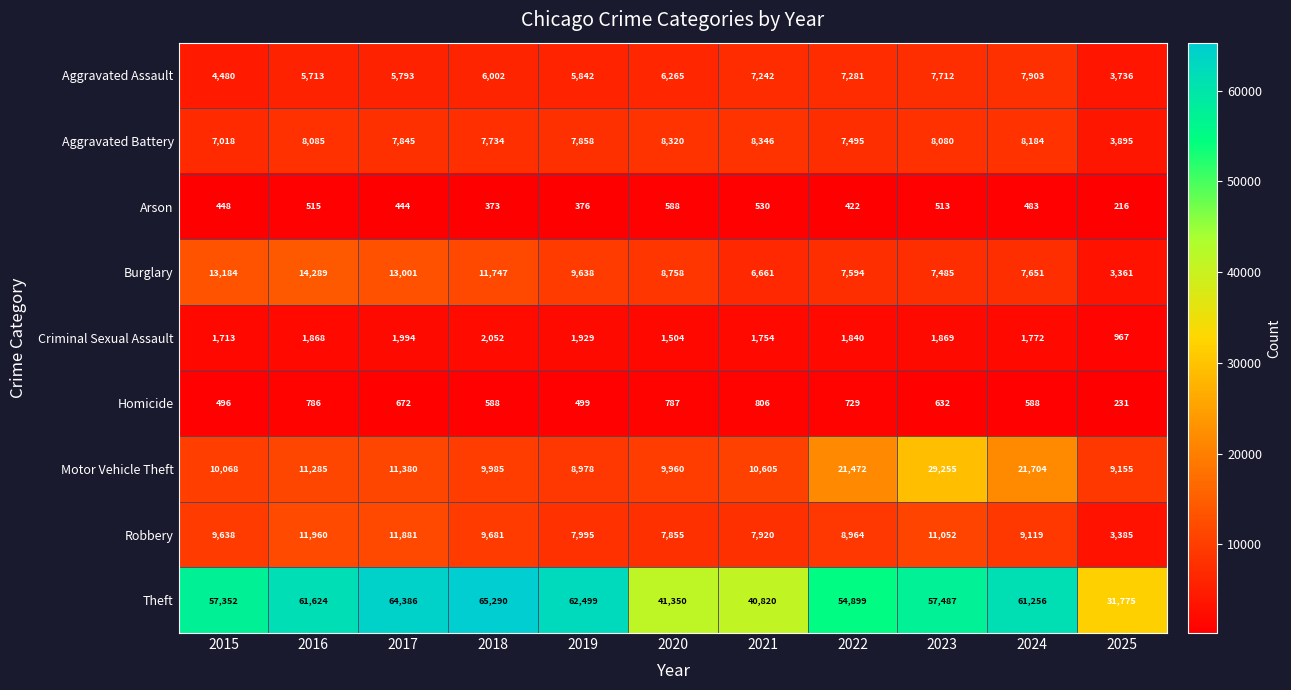

At which category is the sum across all series the highest?

2023